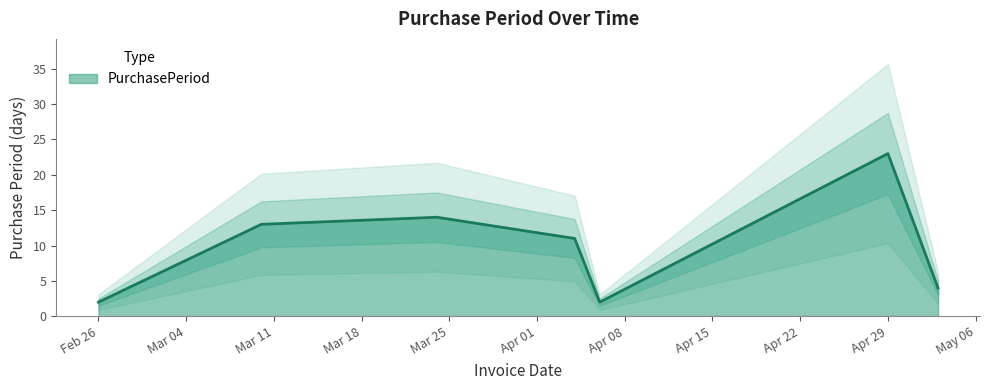

What is the highest value of the PurchasePeriod series?

23